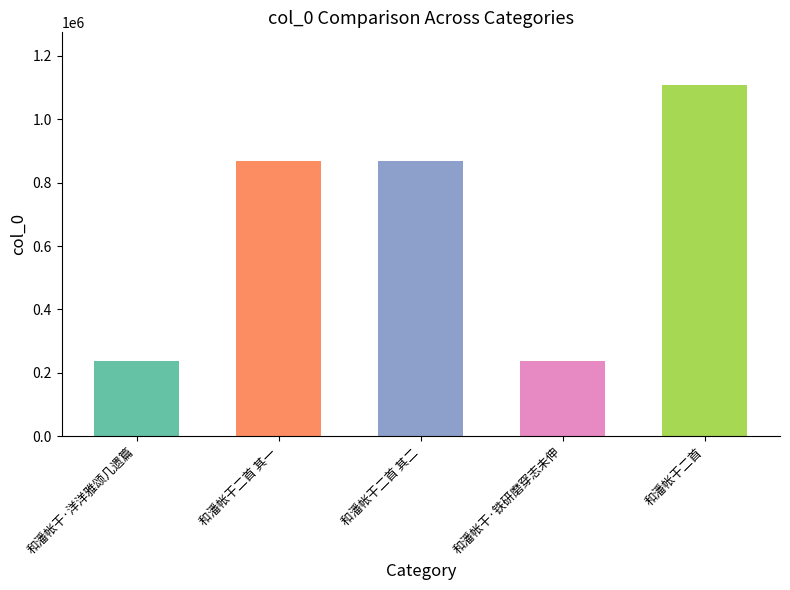

What is the change in value from 和潘帐干·洋洋雅颂几遗篇 to 和潘帐干二首?

+868727